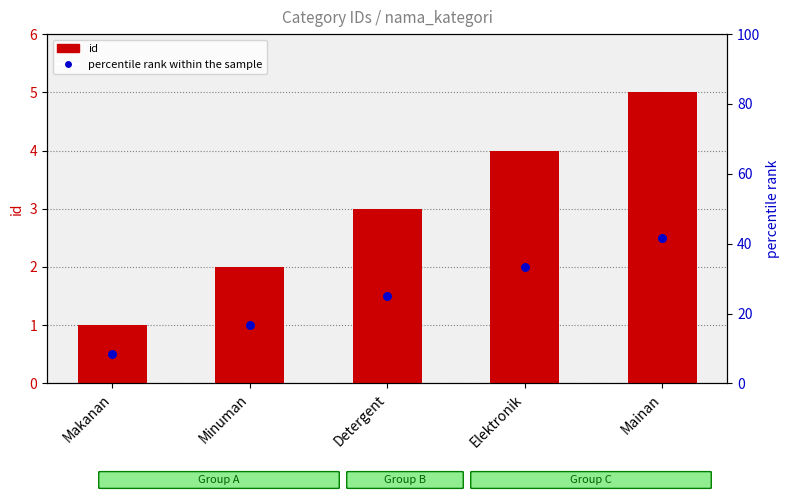

Which series has the largest Y range (max minus min)?

id